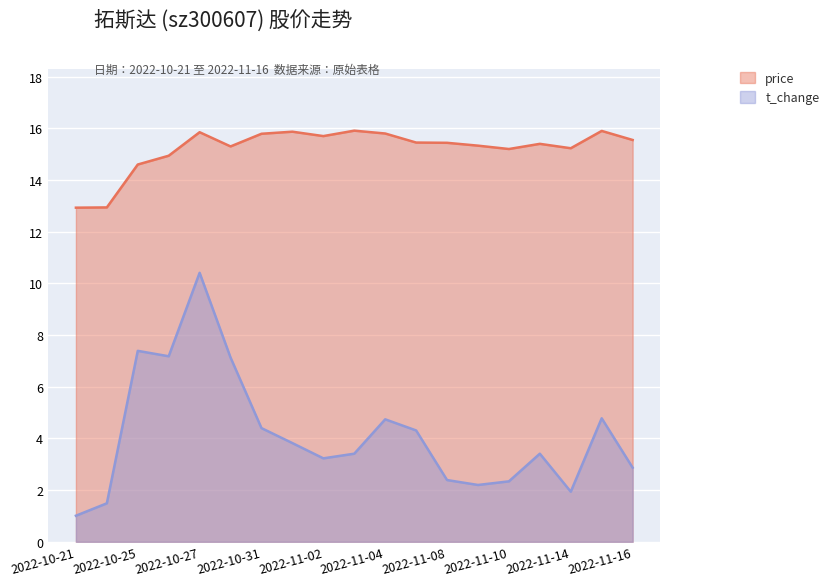

True or false: t_change and price intersect in this chart.

False